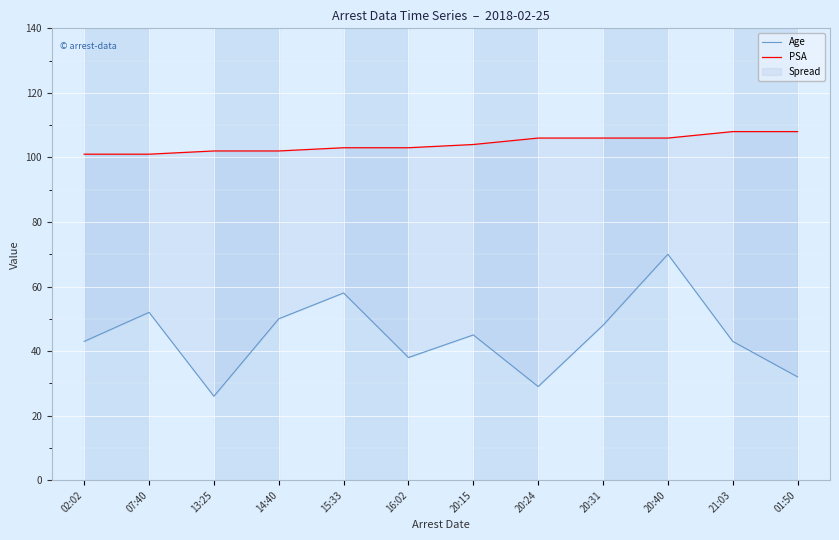

Is it true that PSA equals 106 at 20:40?

True